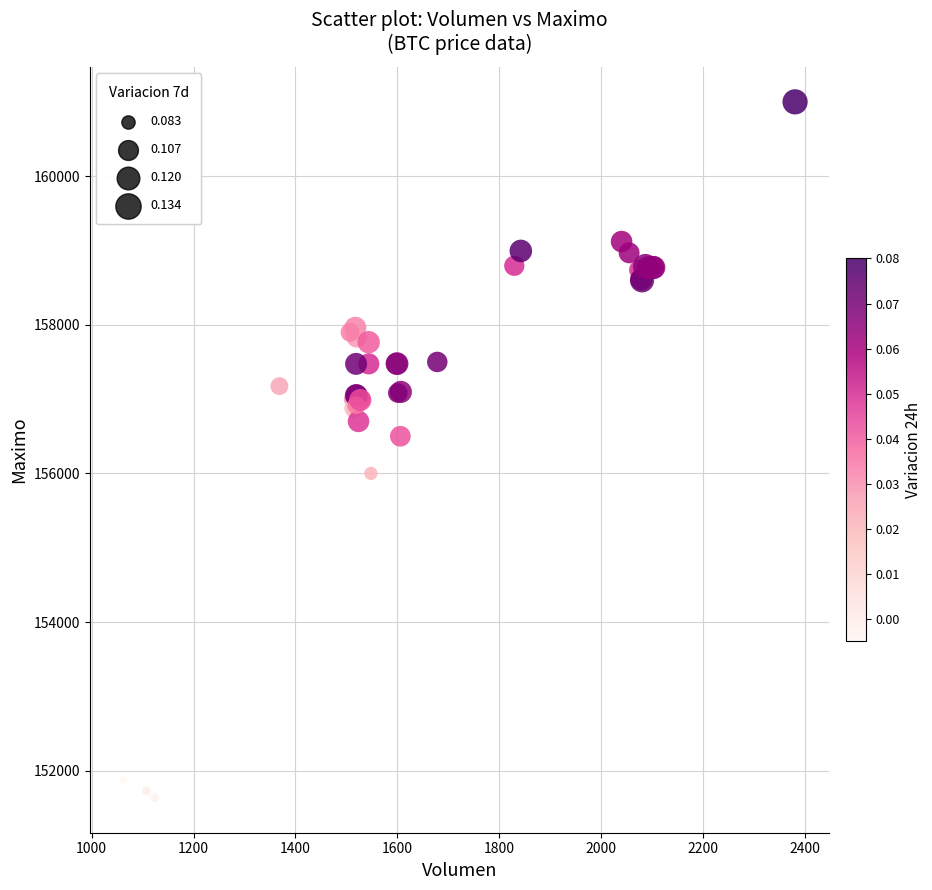

What Y value in the scatter plot is closest to 156316?

156500